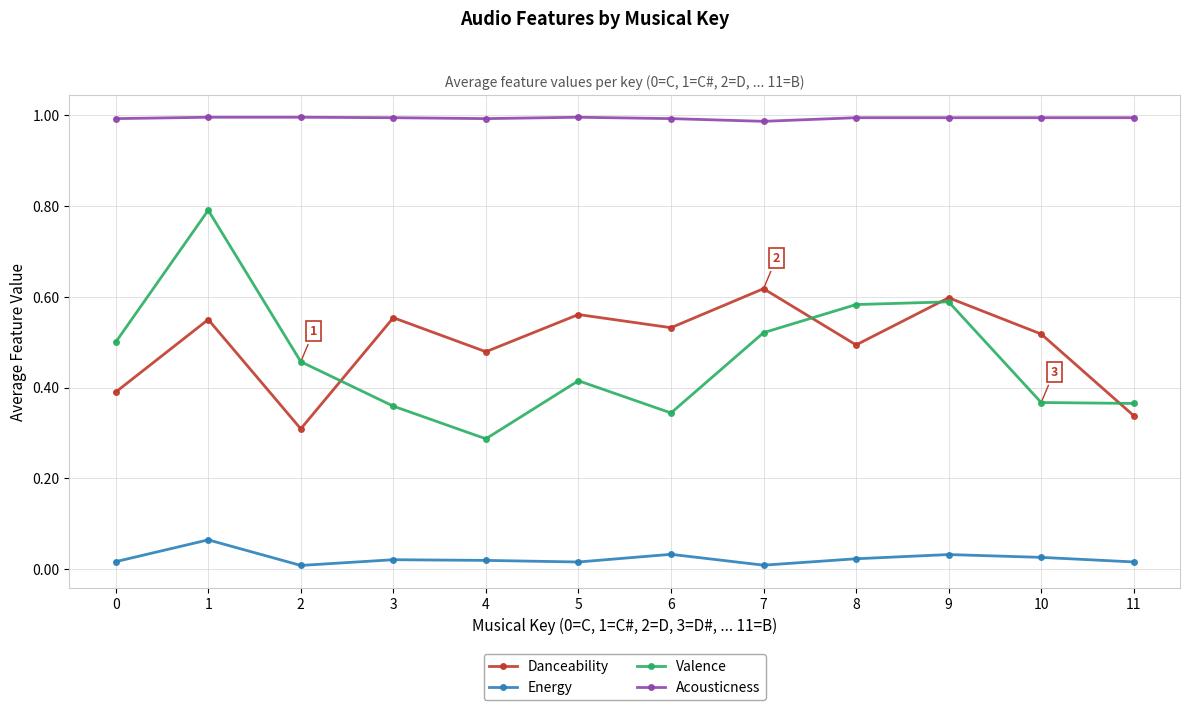

How many Danceability values are between 0 and 1?

12